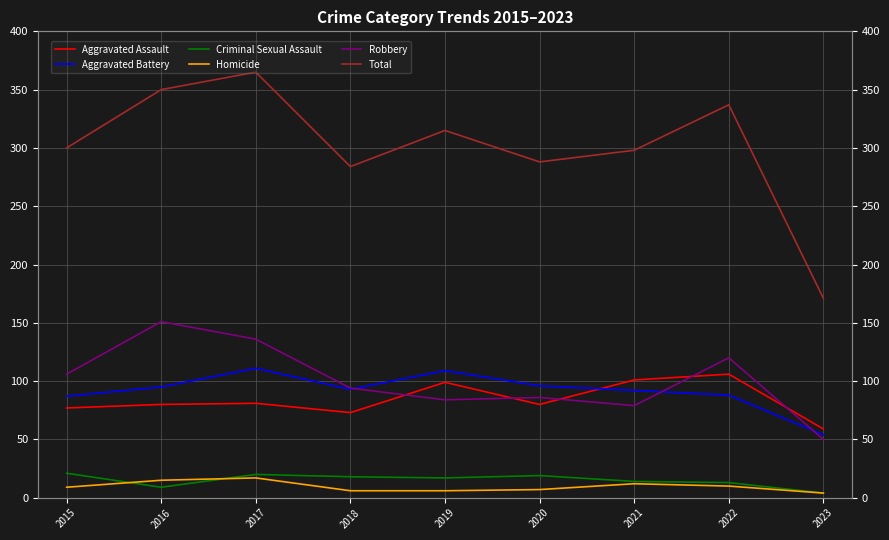

Where does the Homicide series first go above 9?

2016